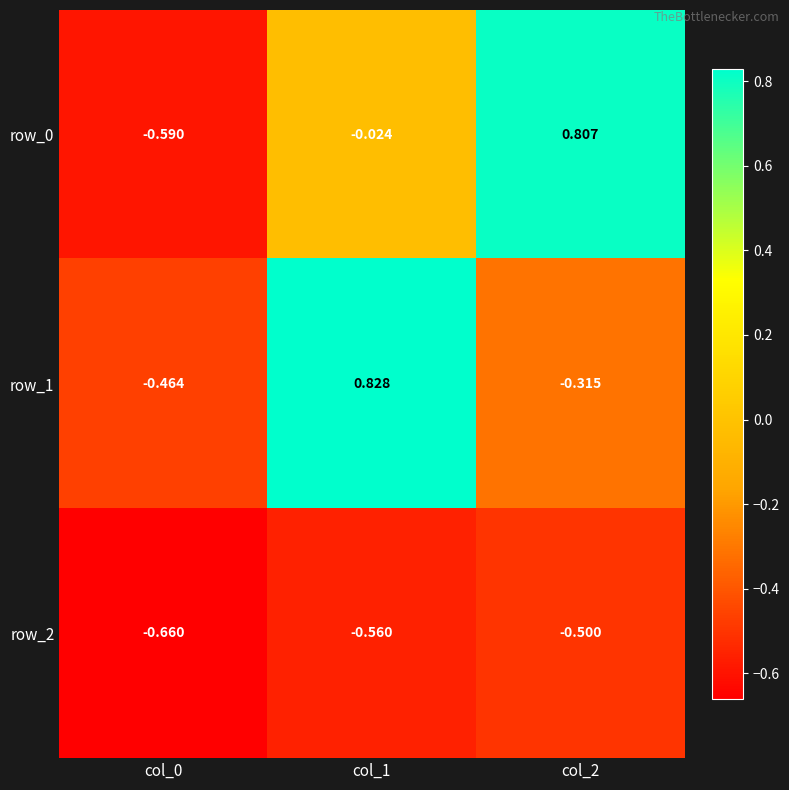

Rank the series at col_1 from highest to lowest value.

row_1, row_0, row_2